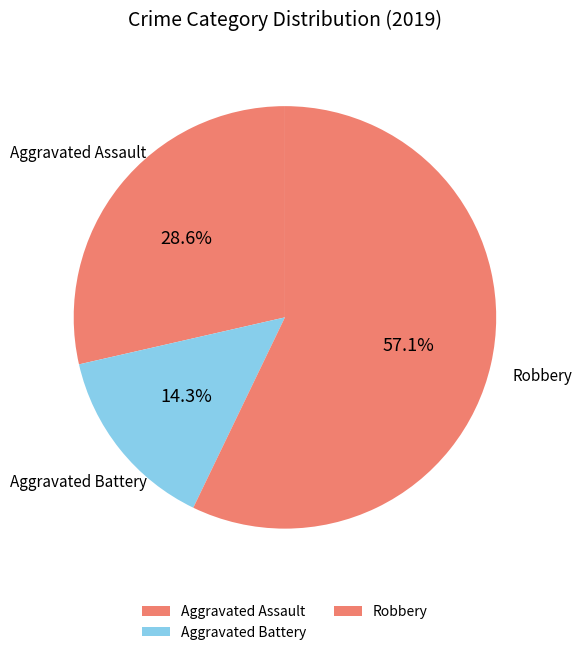

Count the number of slices in the pie.

3